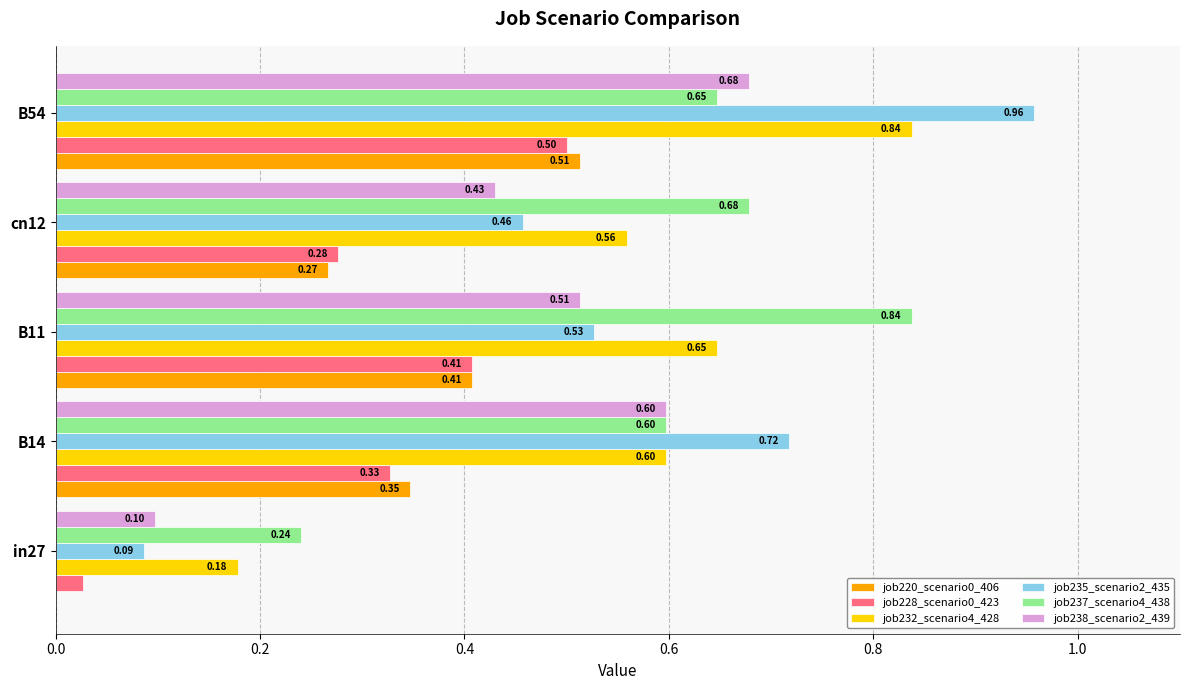

What is the sum of the job235_scenario2_435 values at cn12 and B54?

1.4